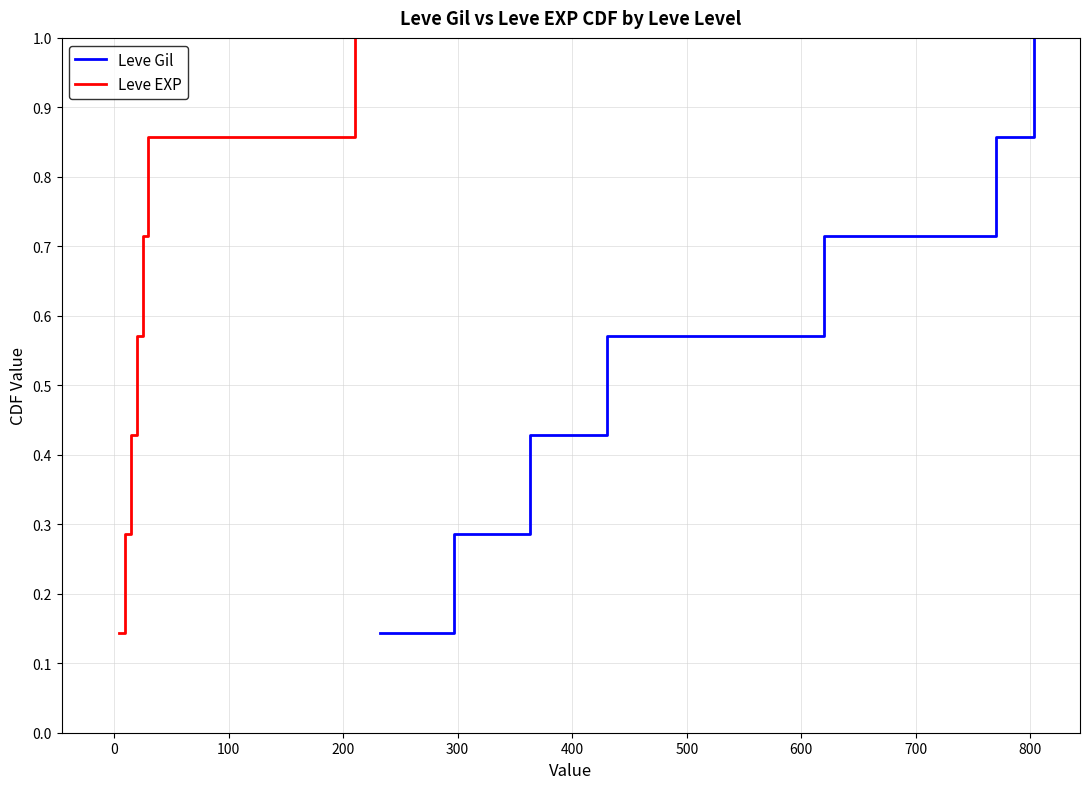

What is the difference between the maximum and minimum values in the Leve Gil series?

0.9